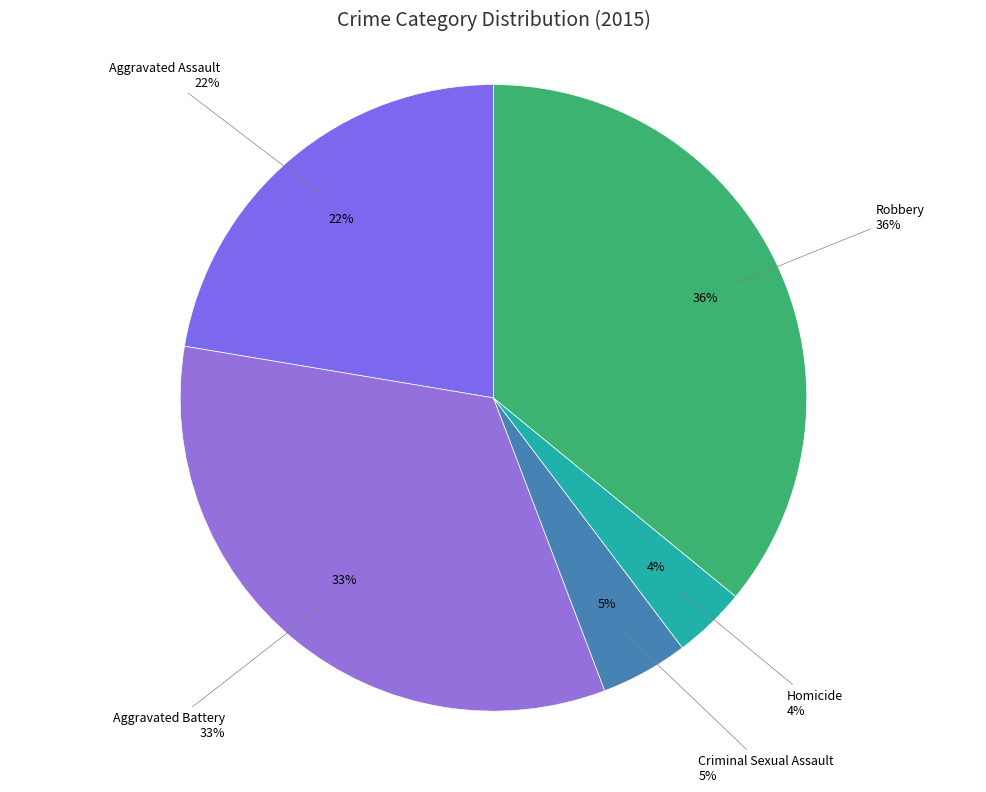

Which category has the biggest portion of the pie?

Robbery